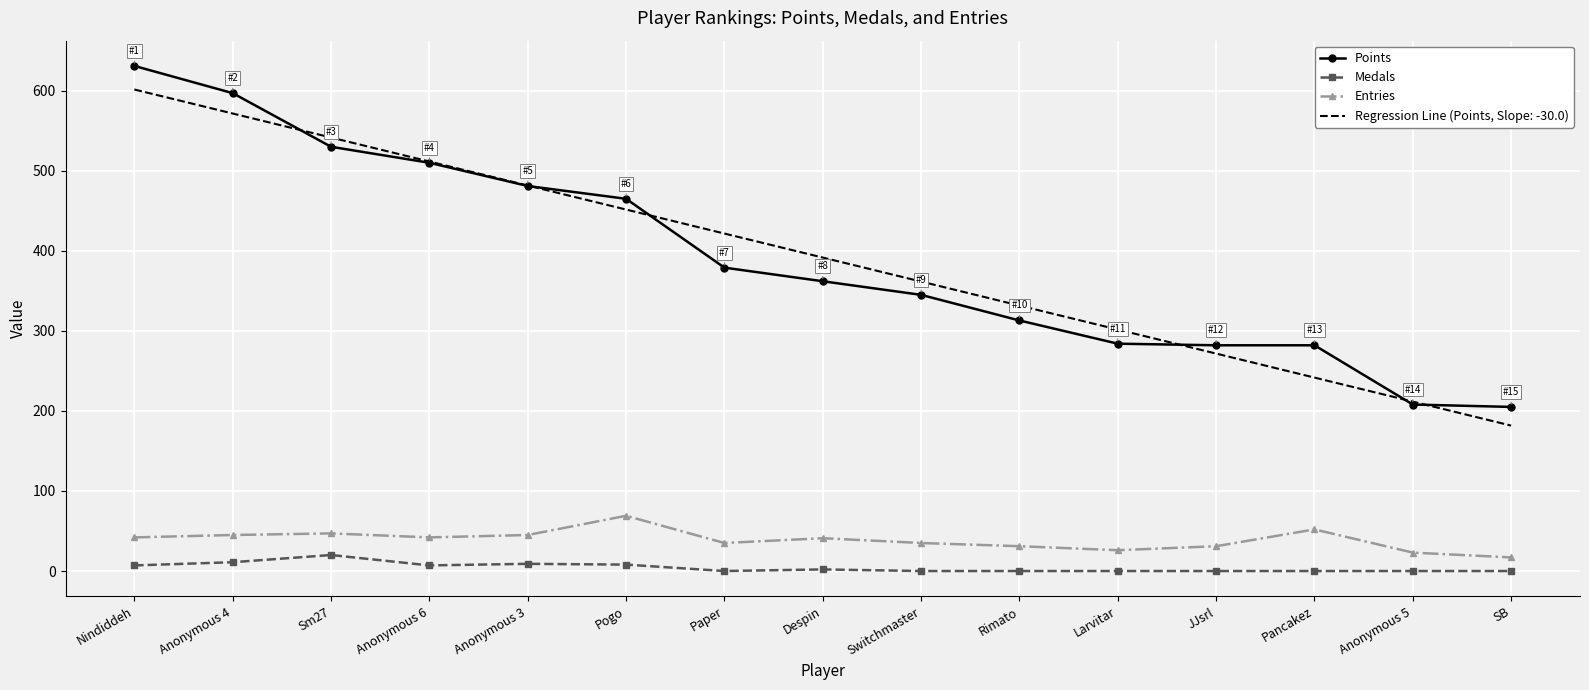

In Medals, how many points are higher than both neighbors (excluding endpoints)?

3